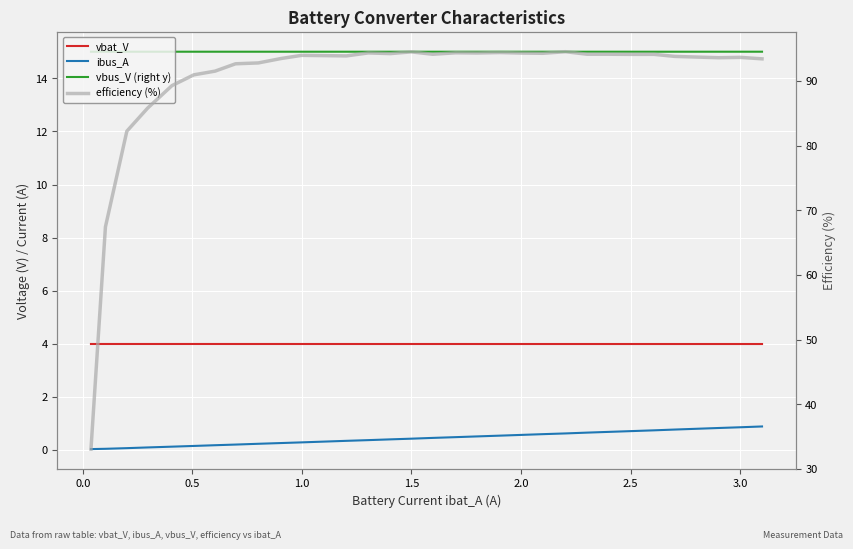

How many categories are shown in the chart?

32